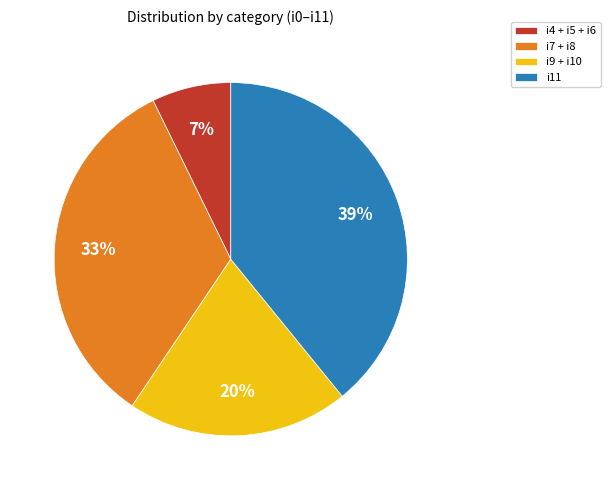

Combined, do i9 + i10 and i7 + i8 account for over 50%?

Yes